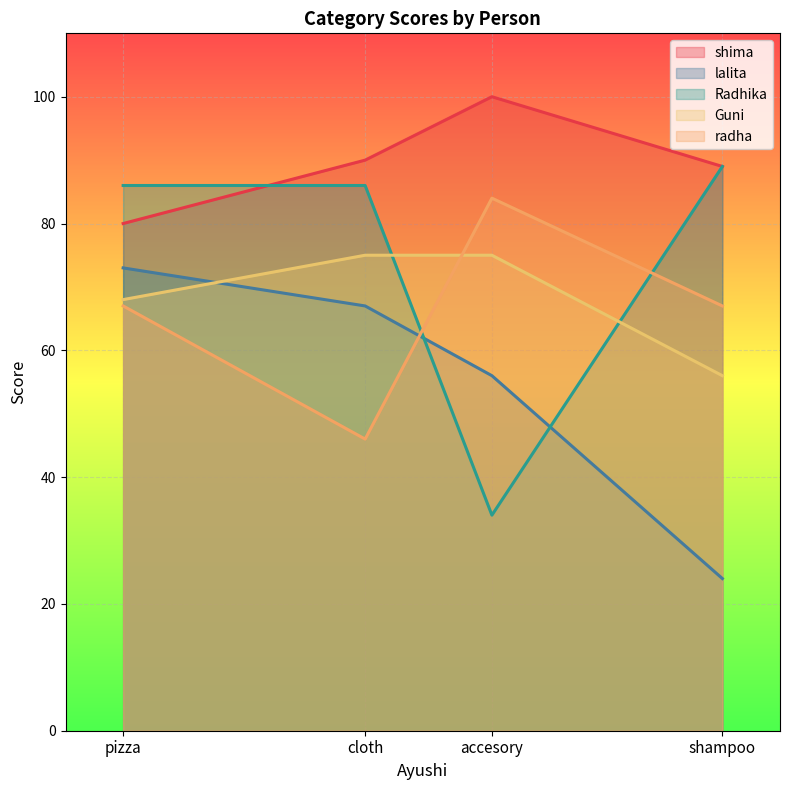

What is the sum of all shima values?

359